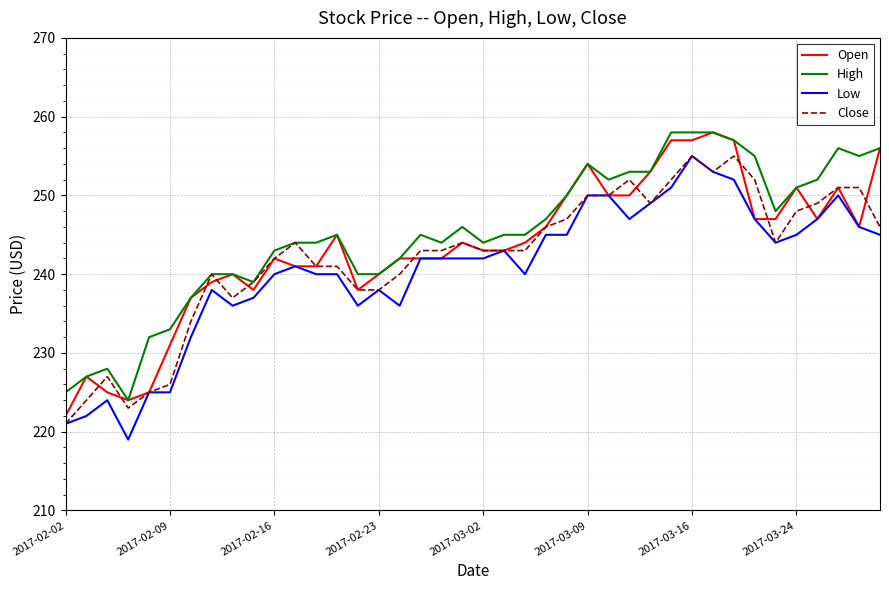

What is the highest value of the High series?

258